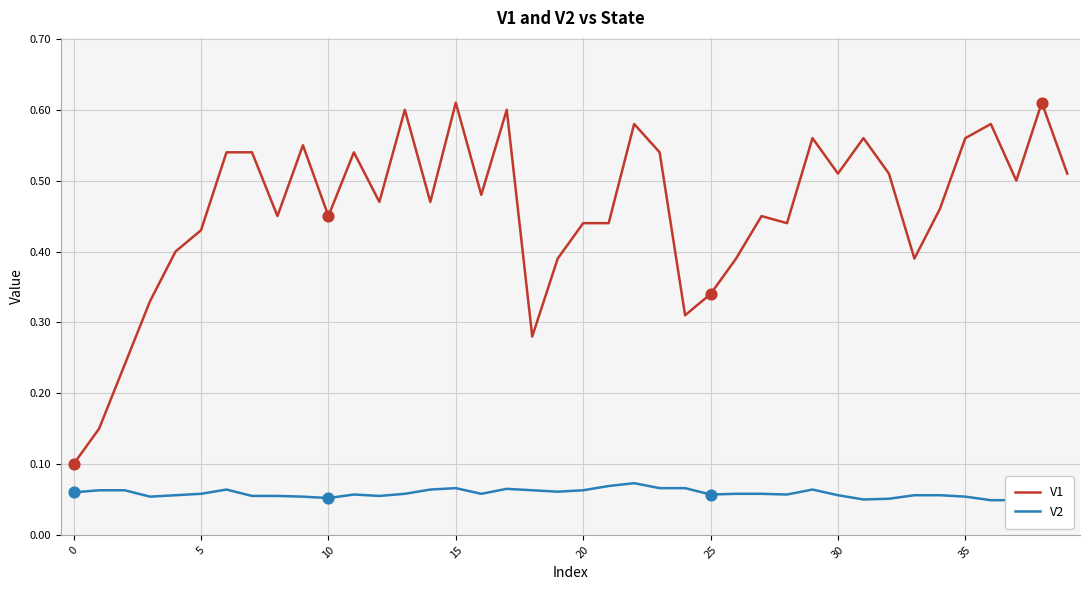

Which series has the widest spread of Y values?

V1